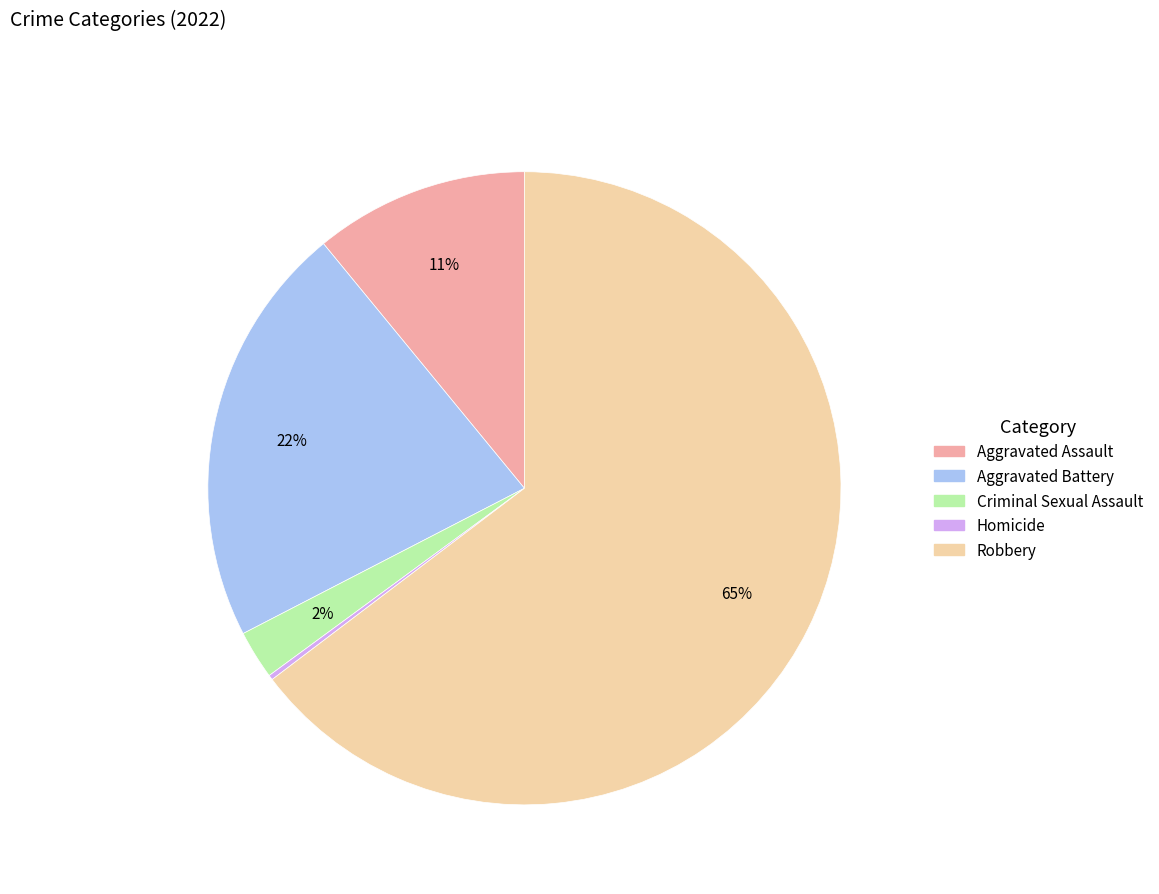

Does any single category account for the majority?

Yes